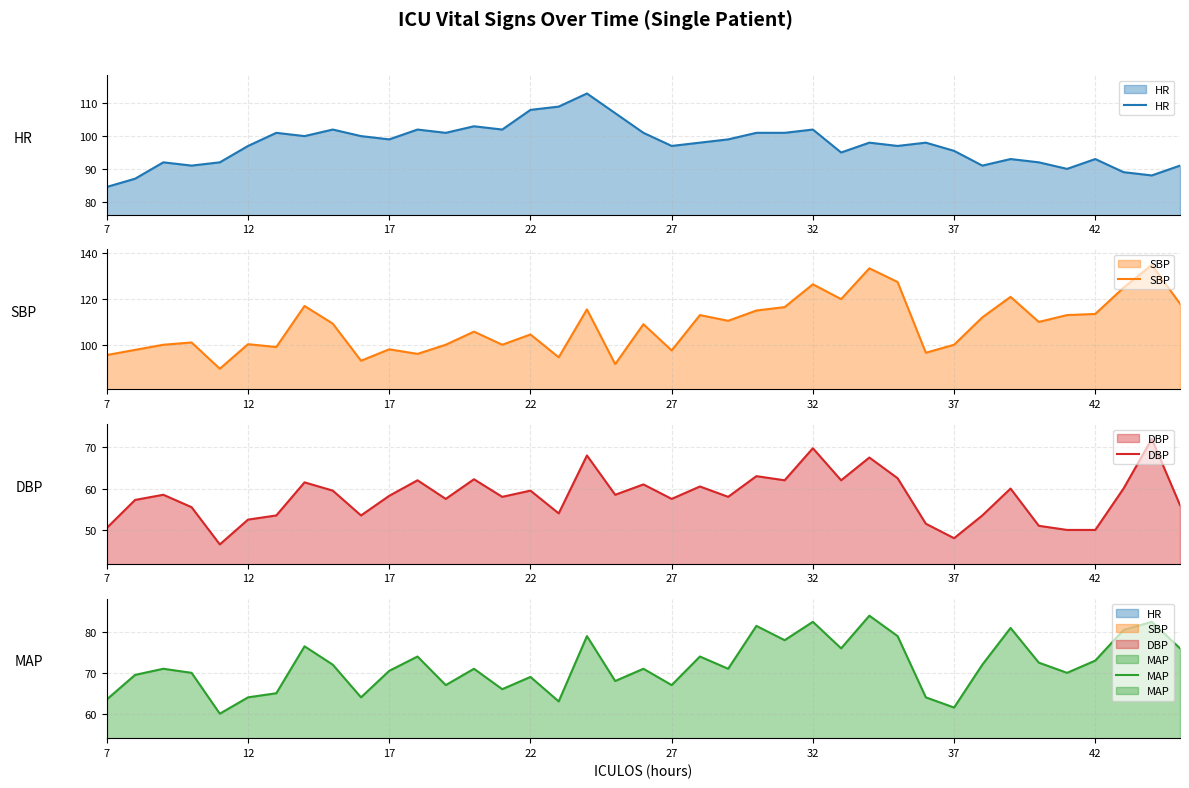

What is the greatest value displayed?

135.0